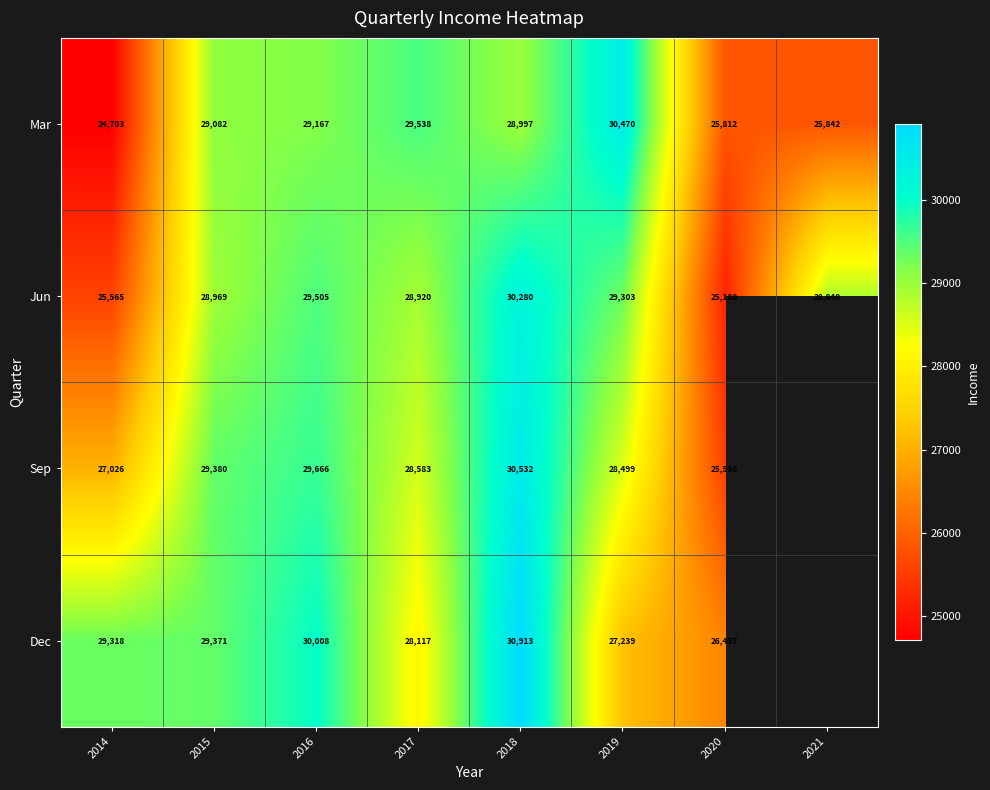

At how many categories does at least one series exceed 29294?

6